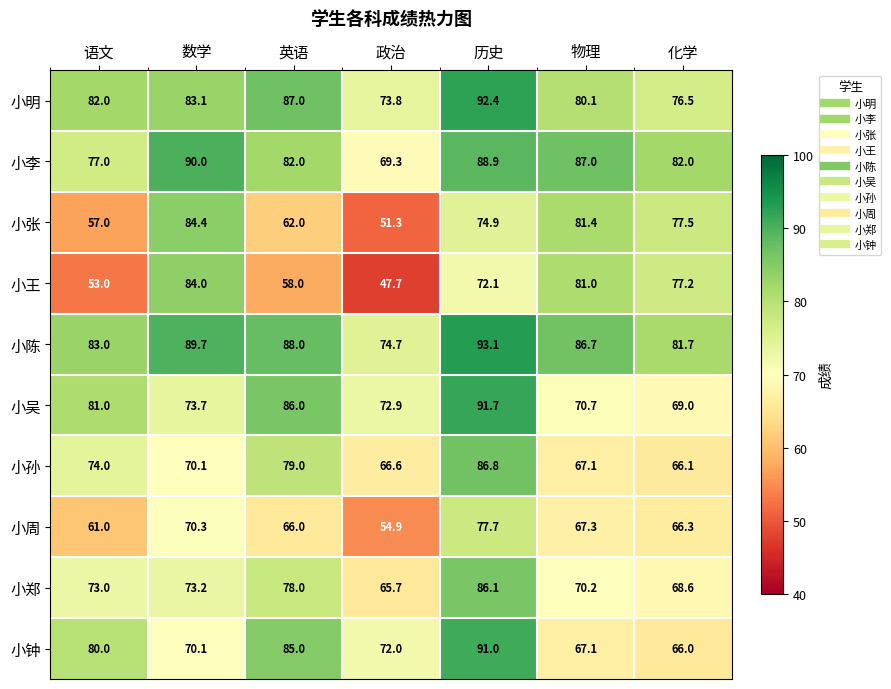

Which series has the widest spread of values?

小王